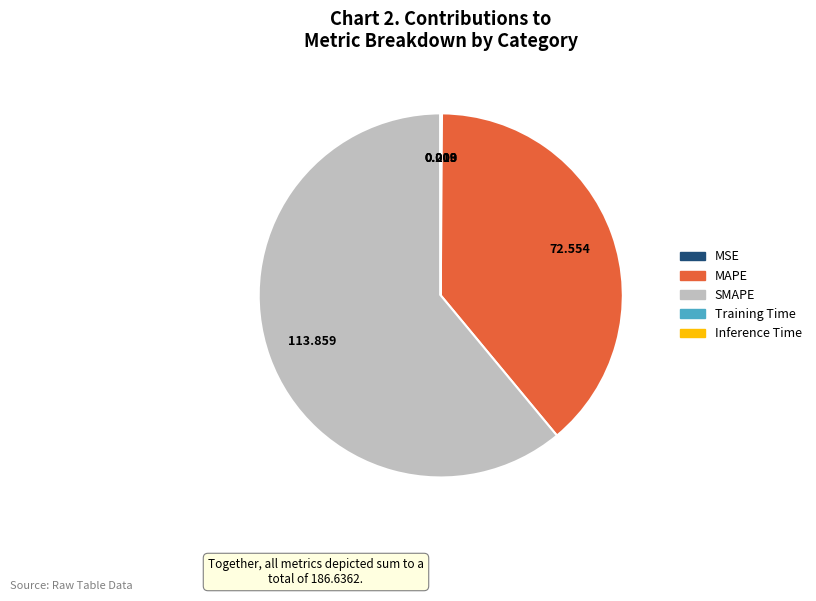

Is there any slice that represents more than half of the pie?

Yes